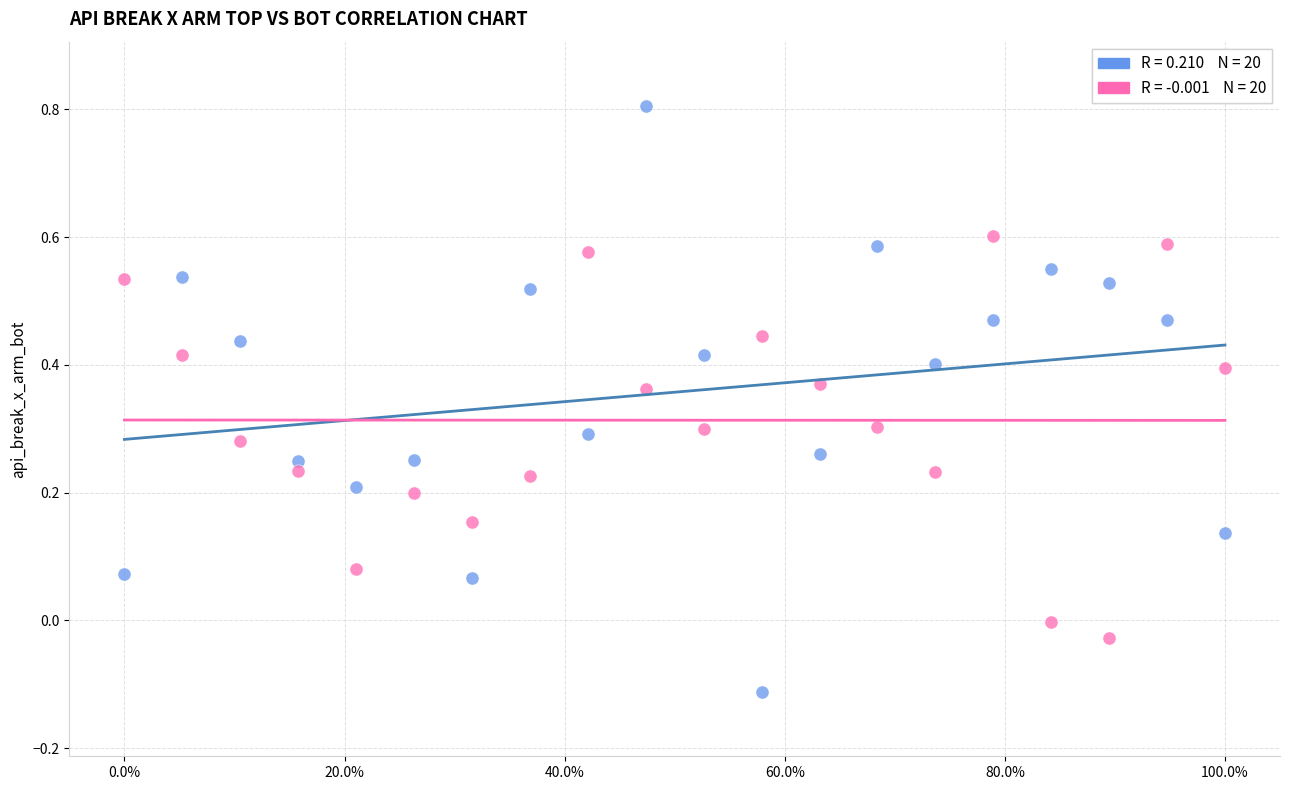

Count the number of points in this scatter plot.

40